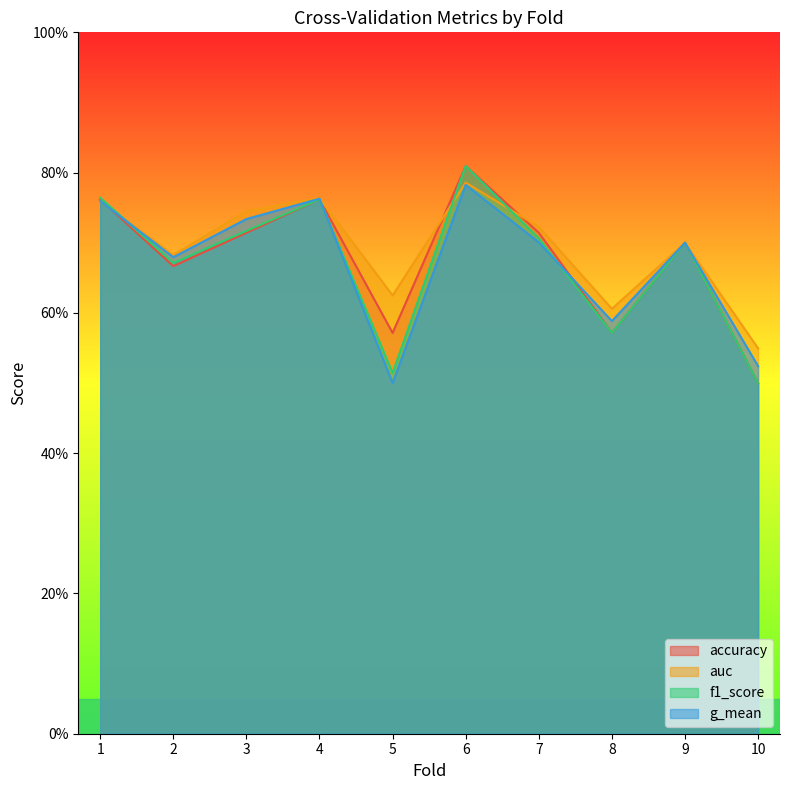

What is the maximum value for g_mean?

0.8